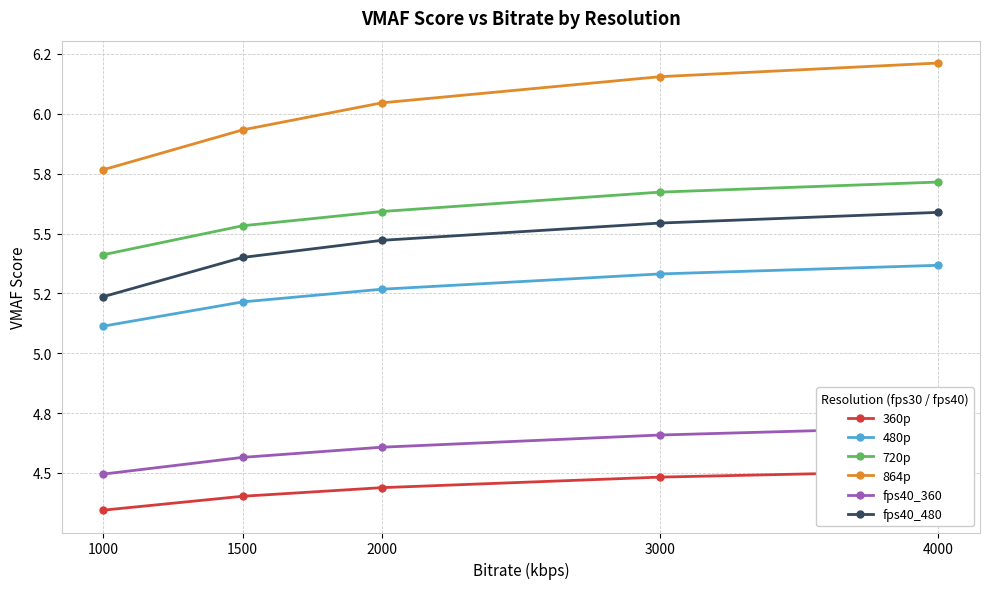

How many series are shown in this chart?

6